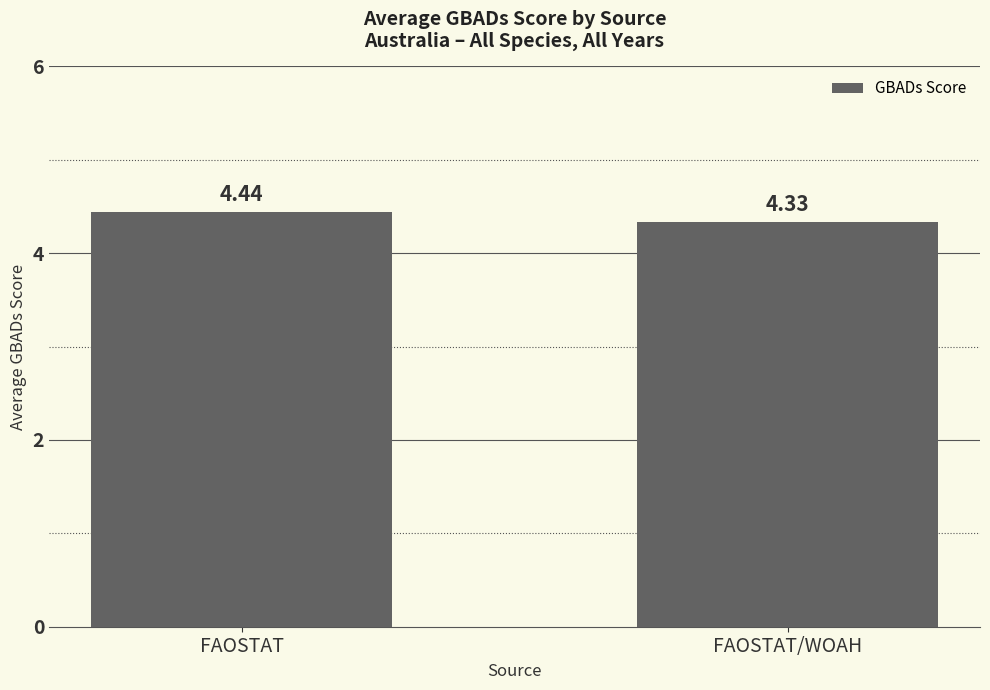

What is the label of the 1st bar from the left?

FAOSTAT